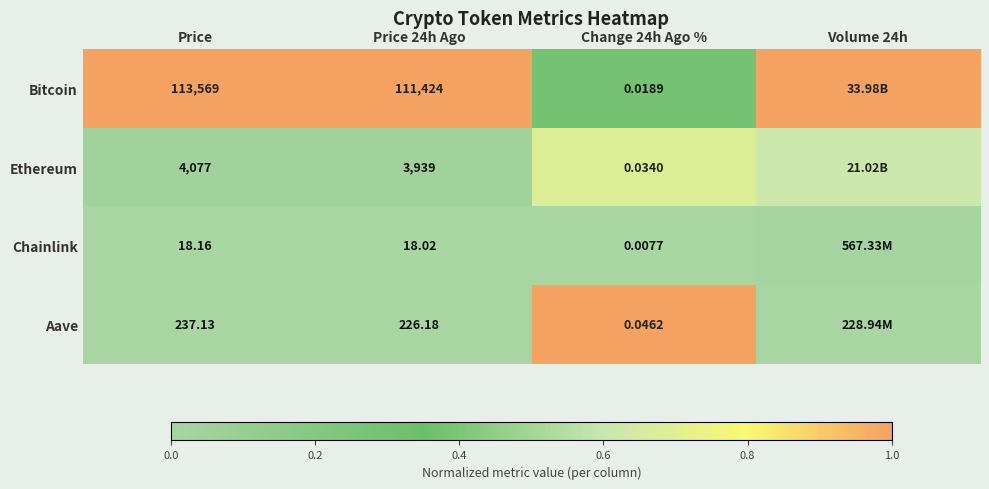

What is the total value across all series at Price 24h Ago?

115607.2